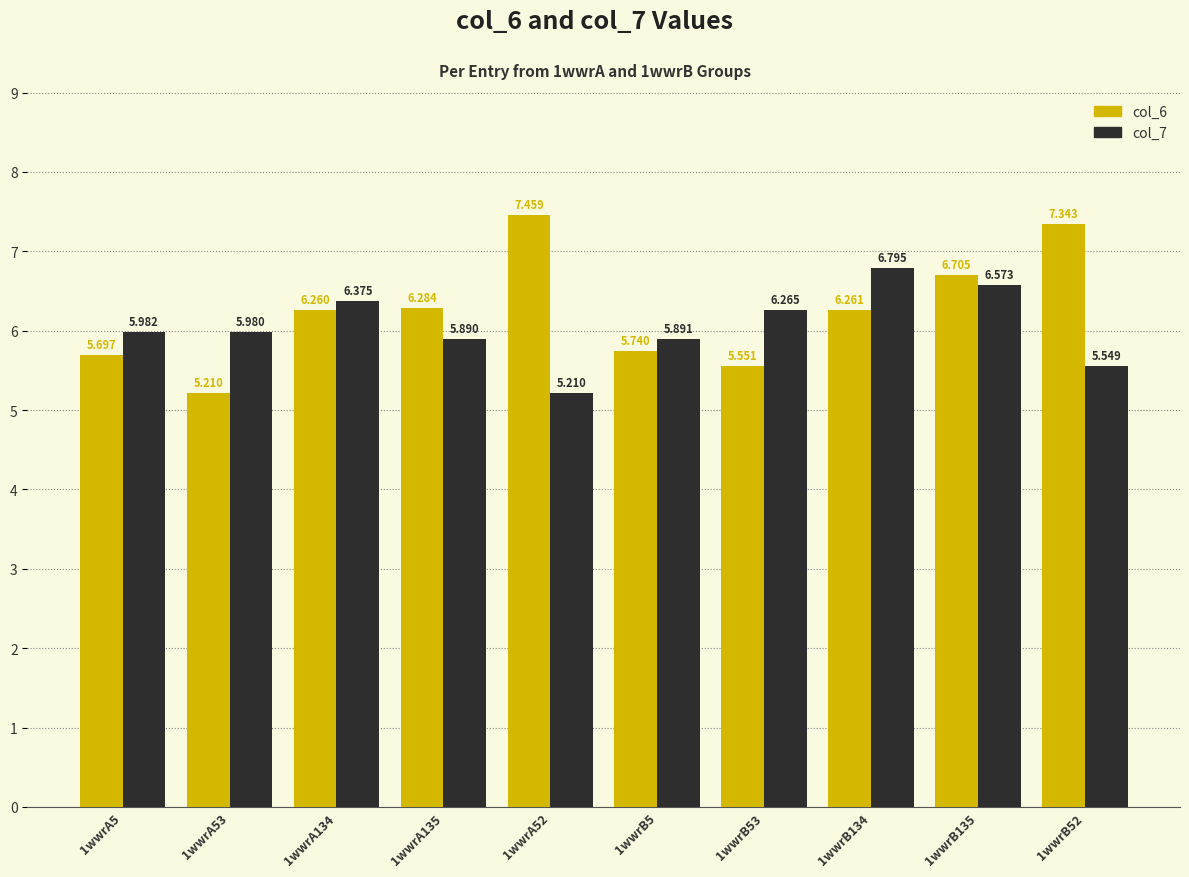

Is the value of col_7 at 1wwrB134 greater than the value of col_6 at 1wwrA53?

Yes